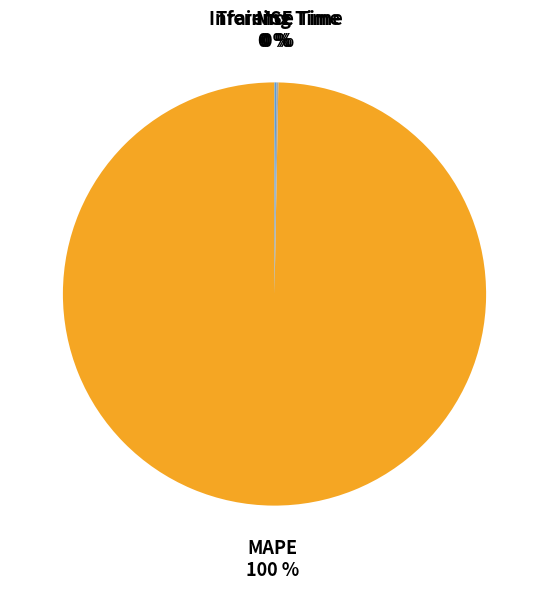

Is there any slice that represents more than half of the pie?

Yes